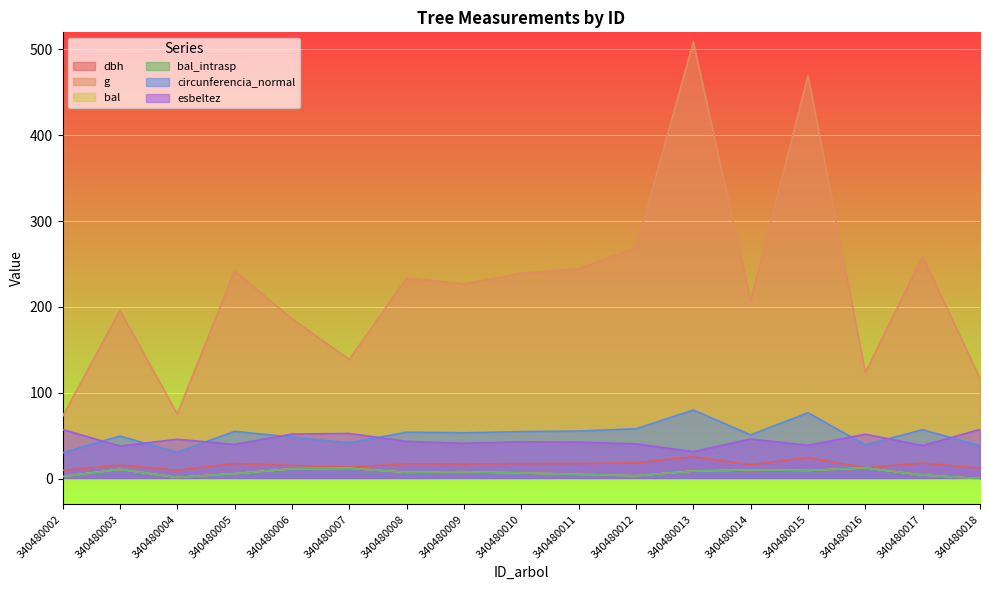

What is the value of the bal_intrasp point at the 6th from the left?

12.1